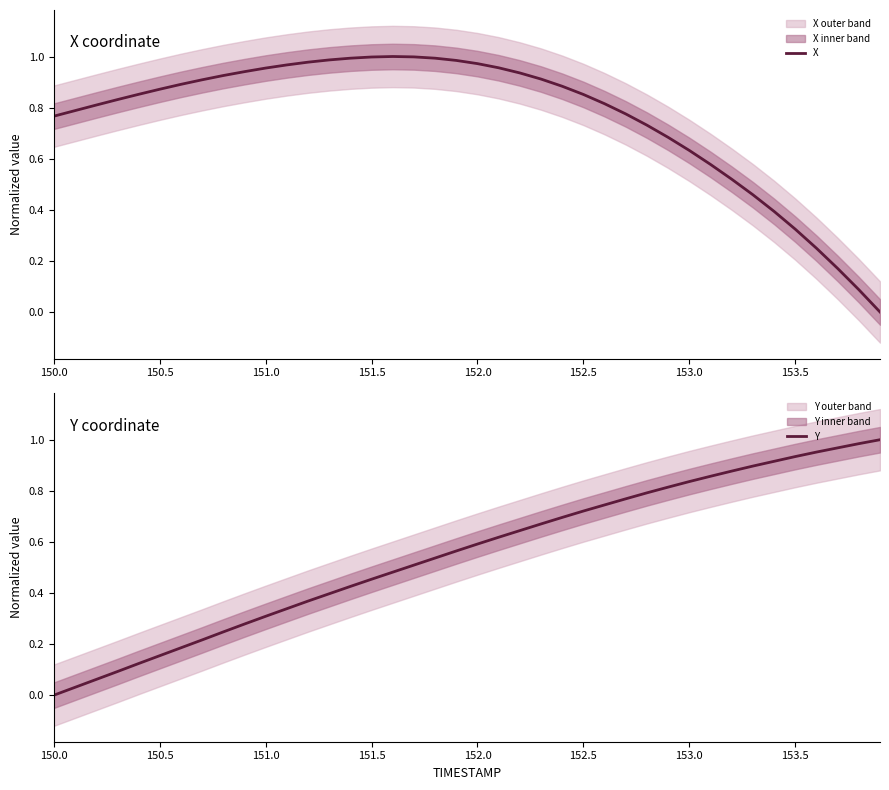

What is the value of the Y point at the 3rd from the left?

0.1